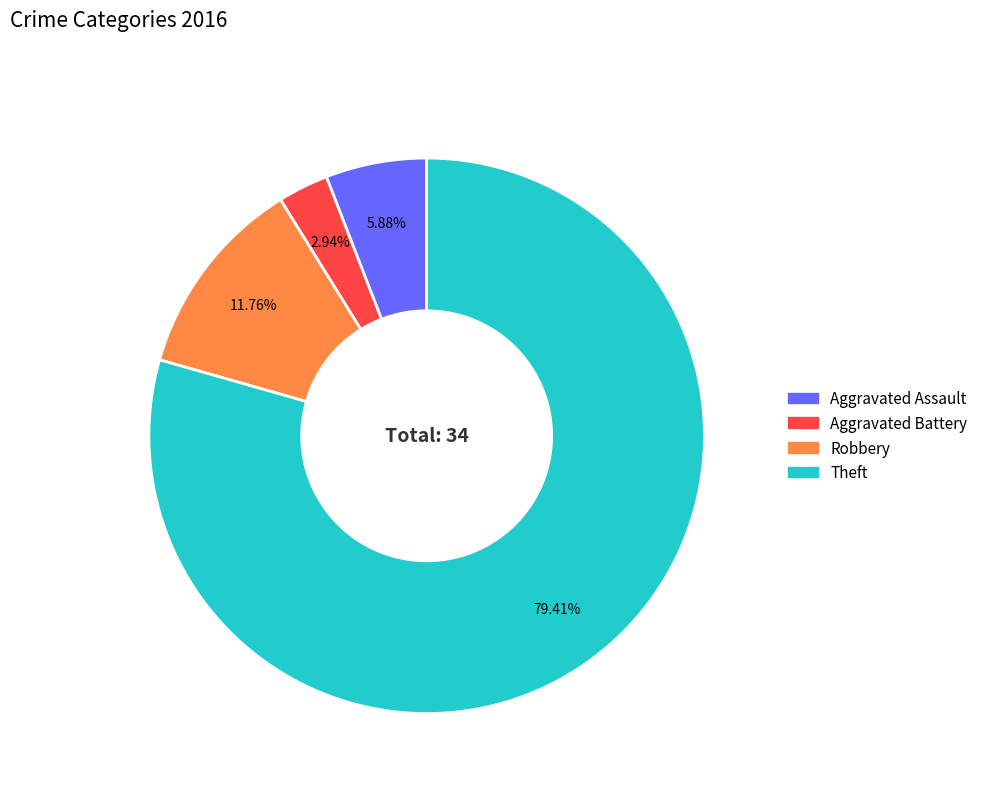

To the nearest percent, what portion does Theft represent?

79%